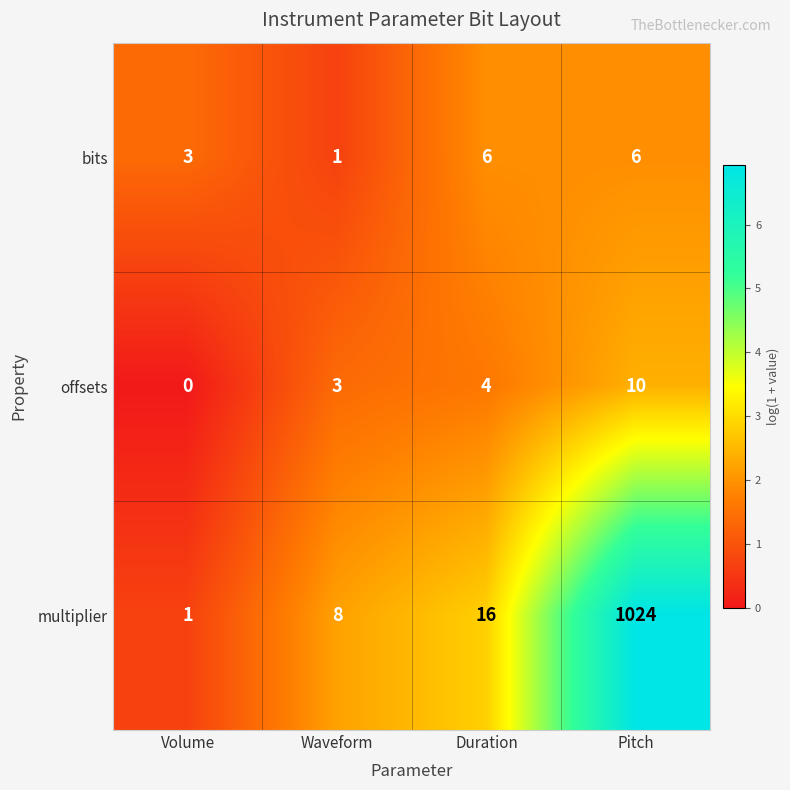

At which label does offsets reach its minimum?

Volume